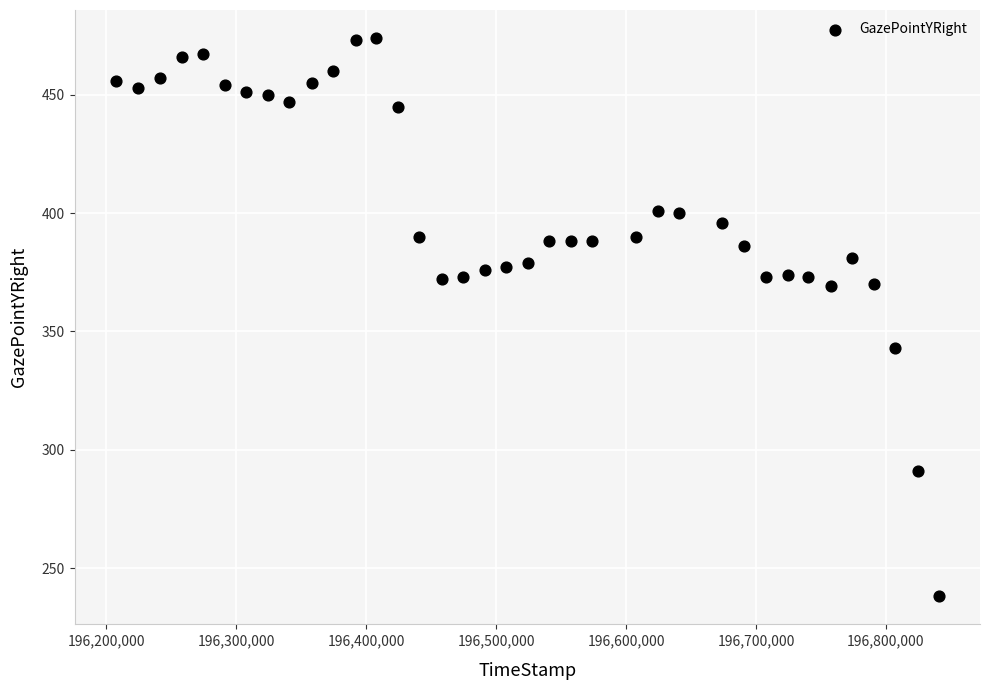

What is the range of Y values (max minus min)?

236